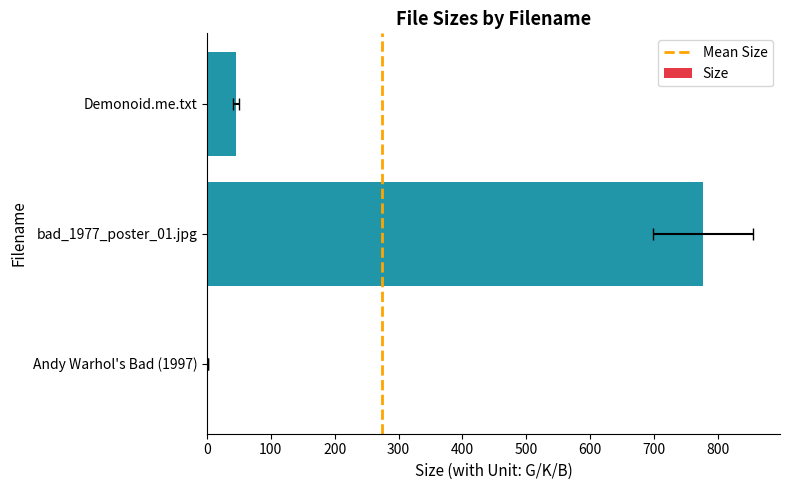

Is it true that the value at bad_1977_poster_01.jpg is 1230.7?

False